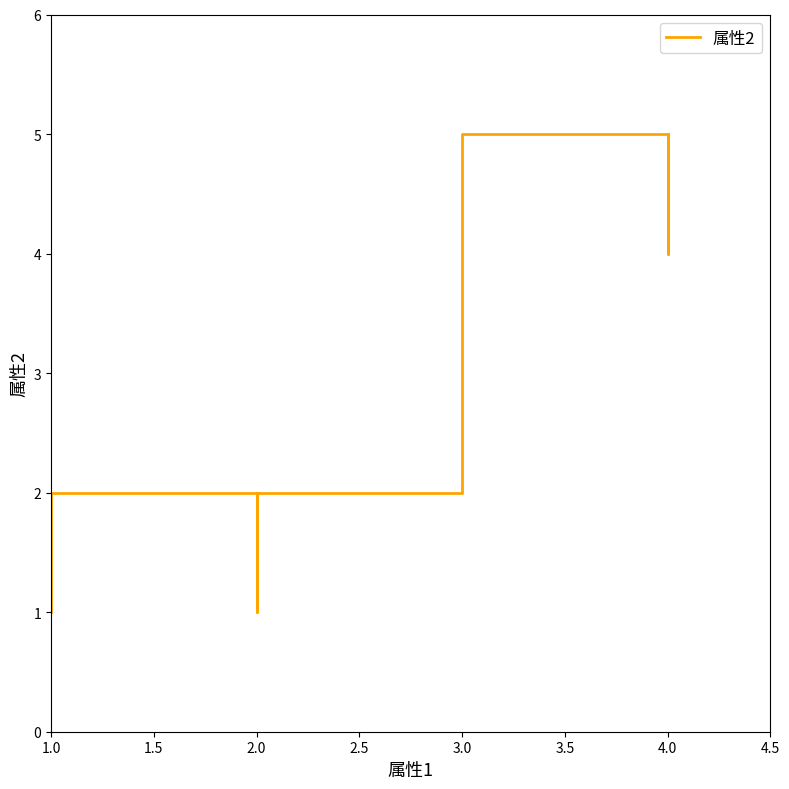

What is the average value?

3